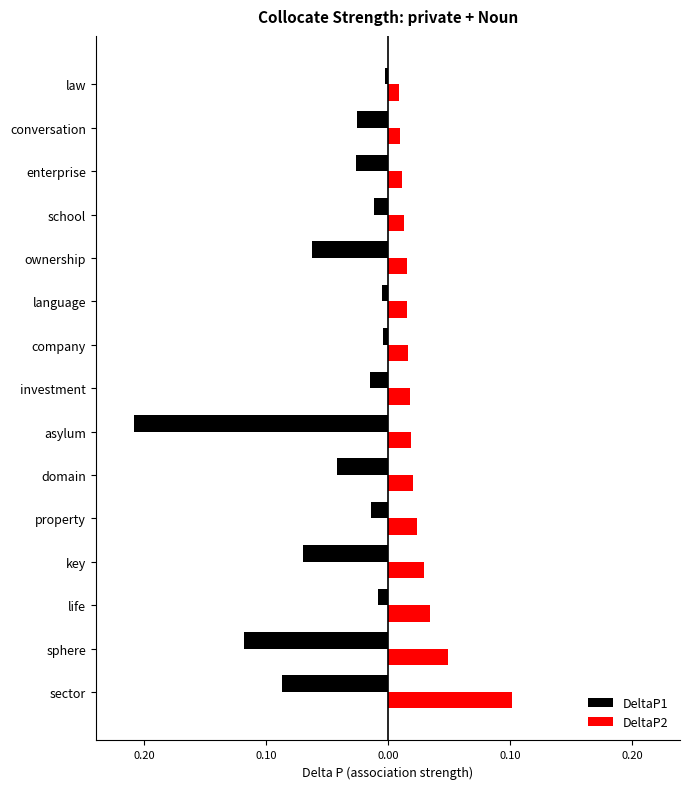

What are all the series names shown in the legend?

DeltaP1, DeltaP2